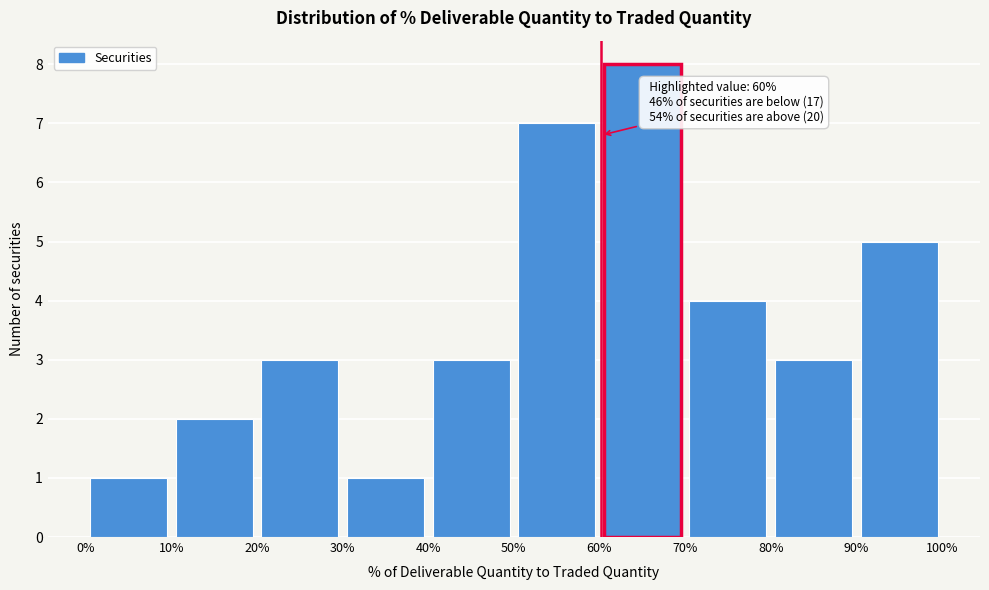

Over which range of the x-axis is the bar tallest?

60% to 70%